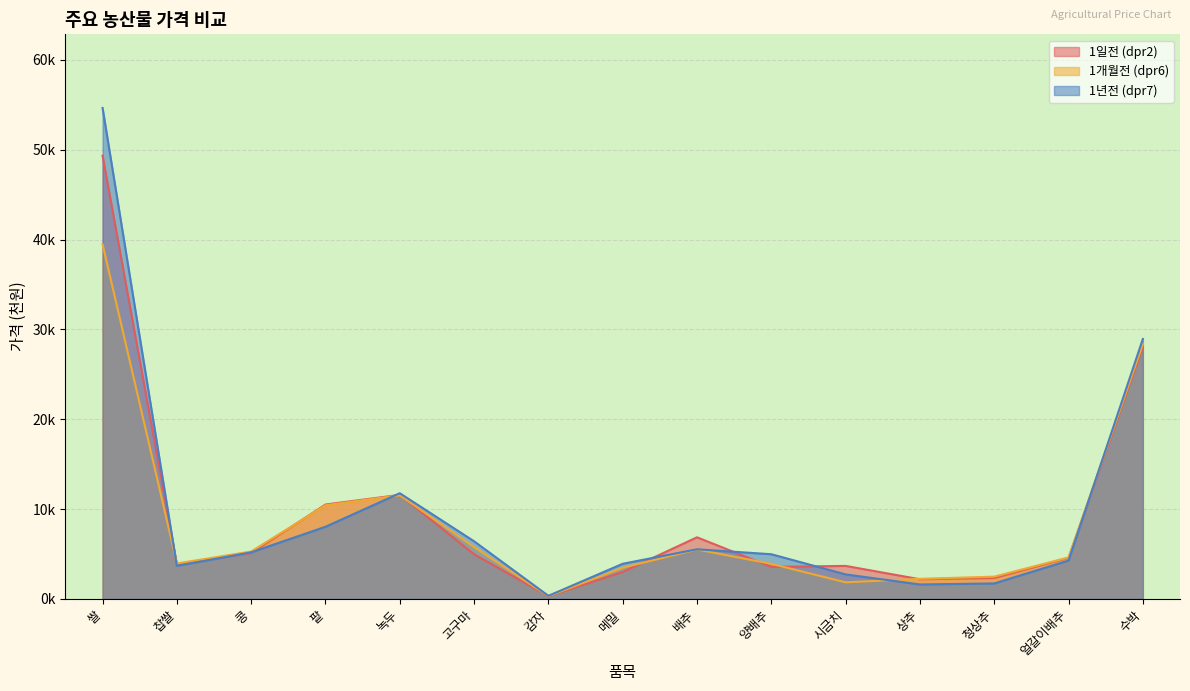

Where is the first local maximum for 1개월전 (dpr6)?

녹두